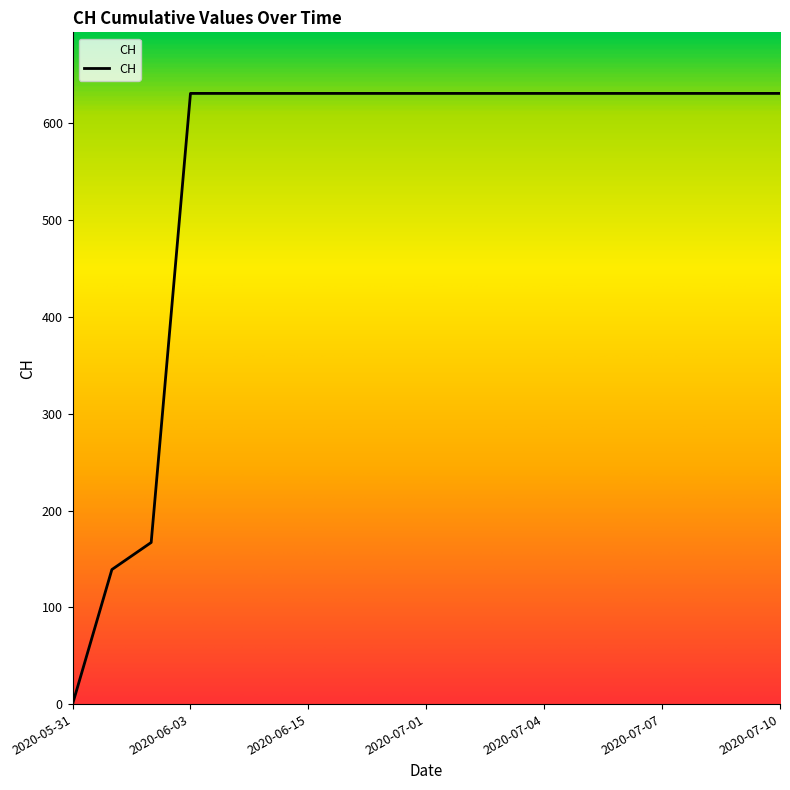

What is the difference between the maximum and minimum values?

631